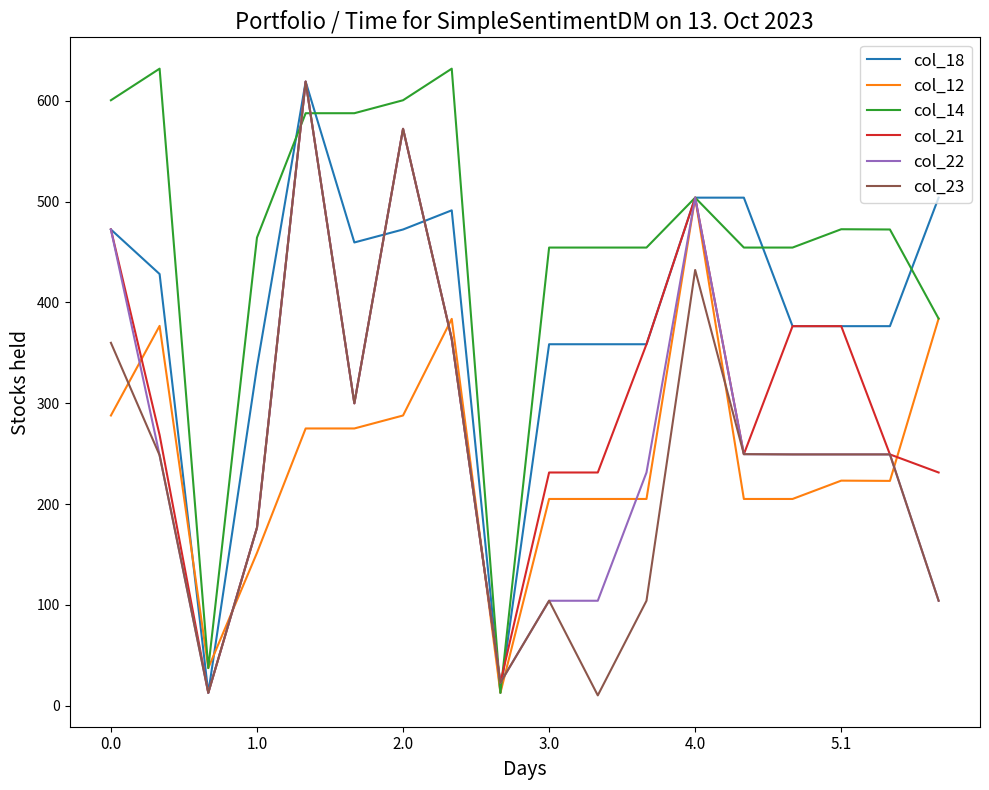

Which series has the largest total across all categories?

col_14